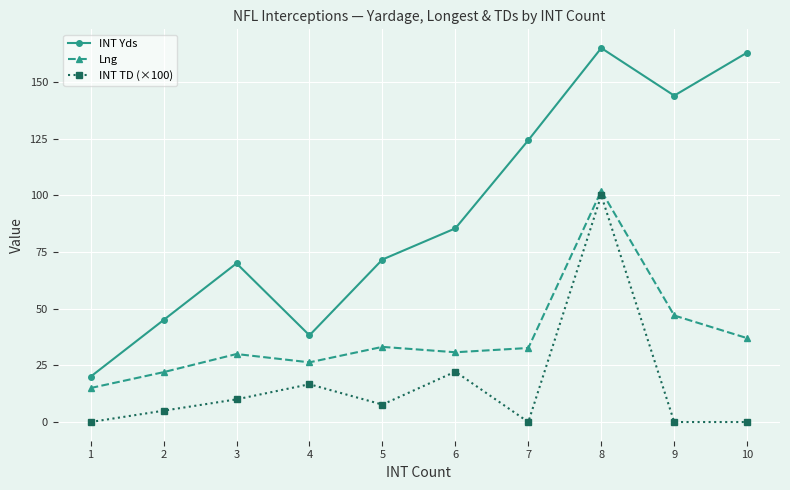

List the series in order of their peak value, highest first.

INT Yds, Lng, INT TD (×100)